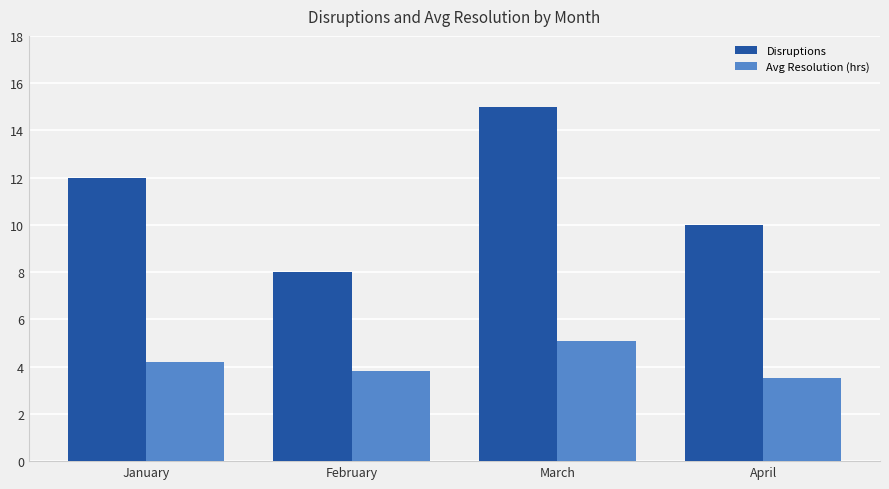

Are the bars grouped side by side (vs. stacked)?

Yes